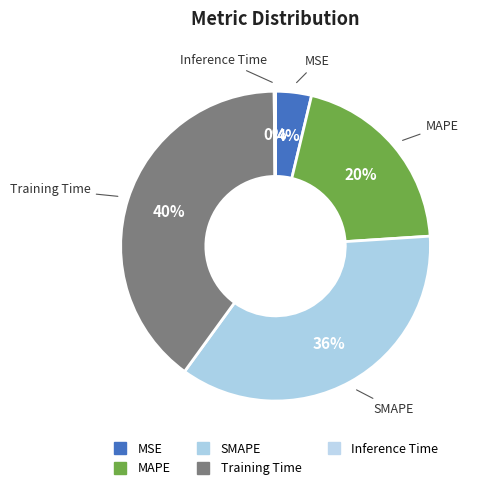

Count the number of slices in the pie.

5